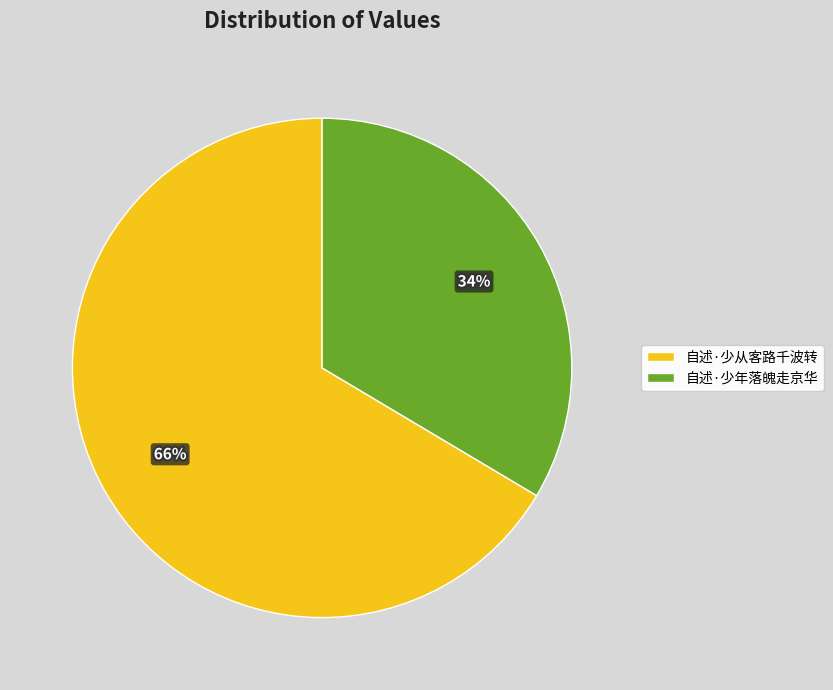

Does any single category account for the majority?

Yes